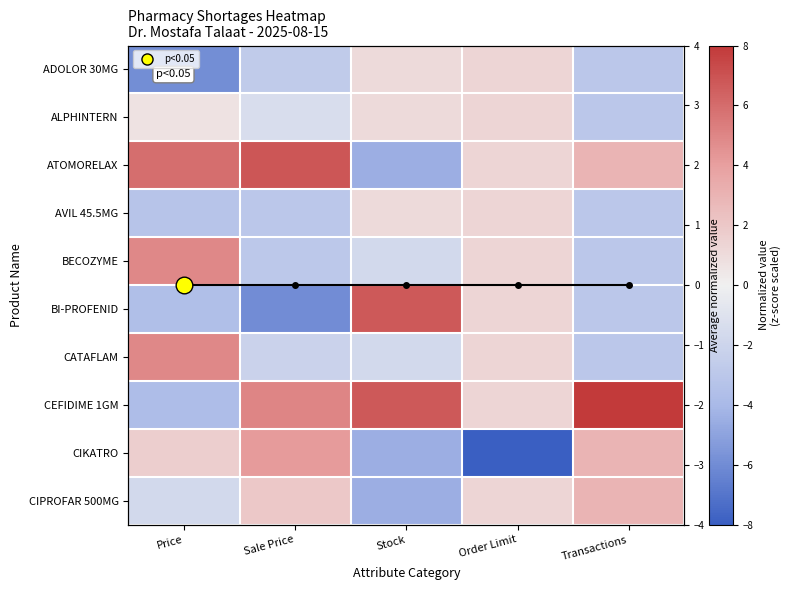

Is the value of BECOZYME at Order Limit greater than the value of CIKATRO at Stock?

Yes